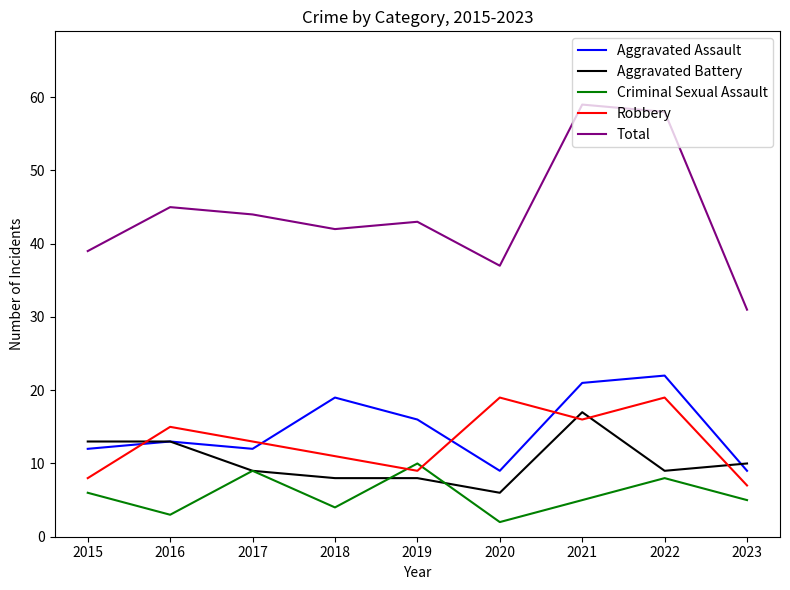

Count the number of categories in the chart.

9